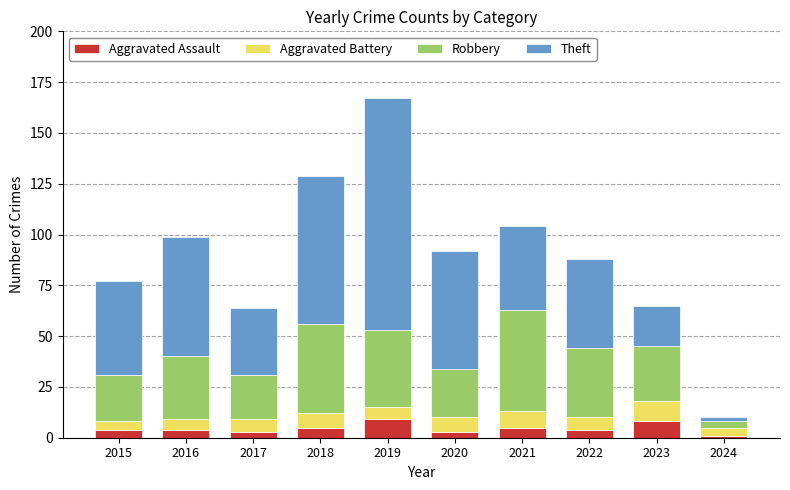

At which category is the sum across all series the highest?

2019